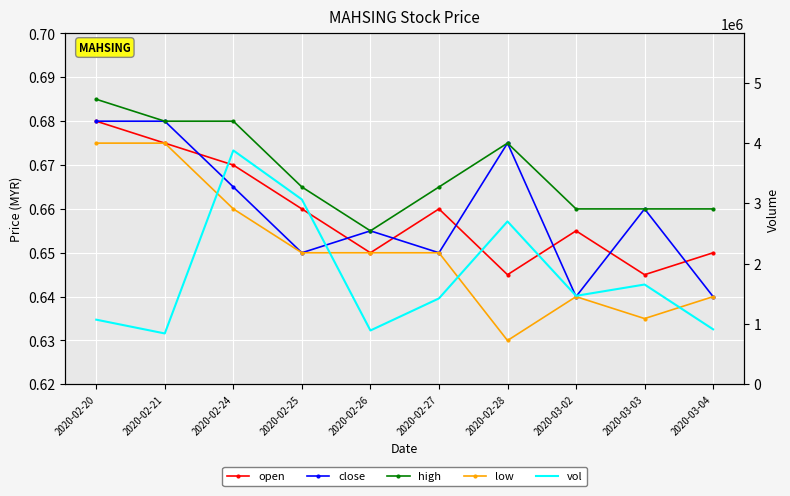

What is the label of the 1st point from the left?

2020-02-20